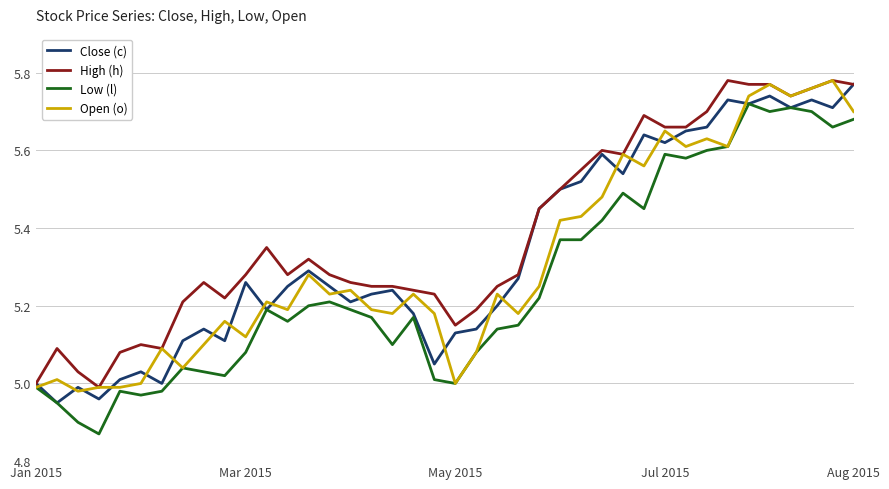

Which series has the largest total across all categories?

High (h)